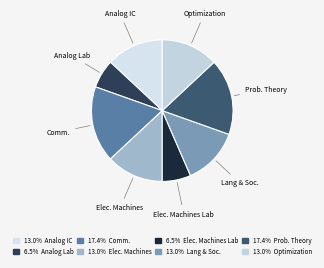

Is the sum of Lang & Soc. and Analog IC greater than half?

No